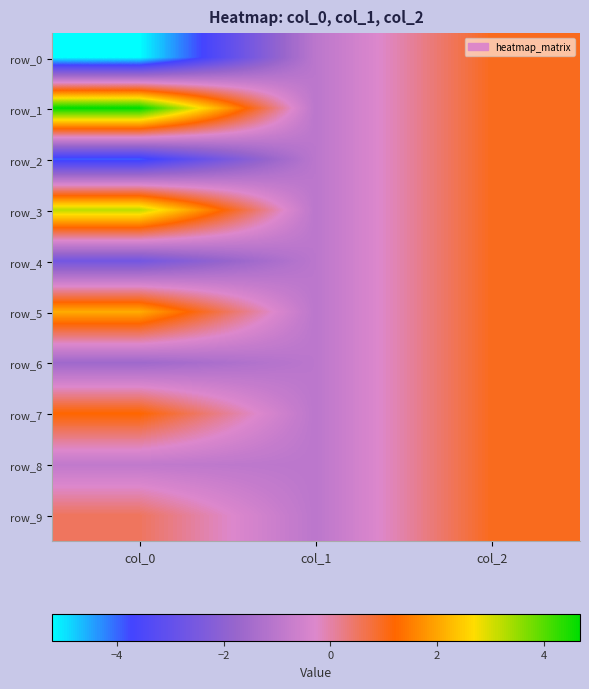

How many values in row_4 are below zero?

2